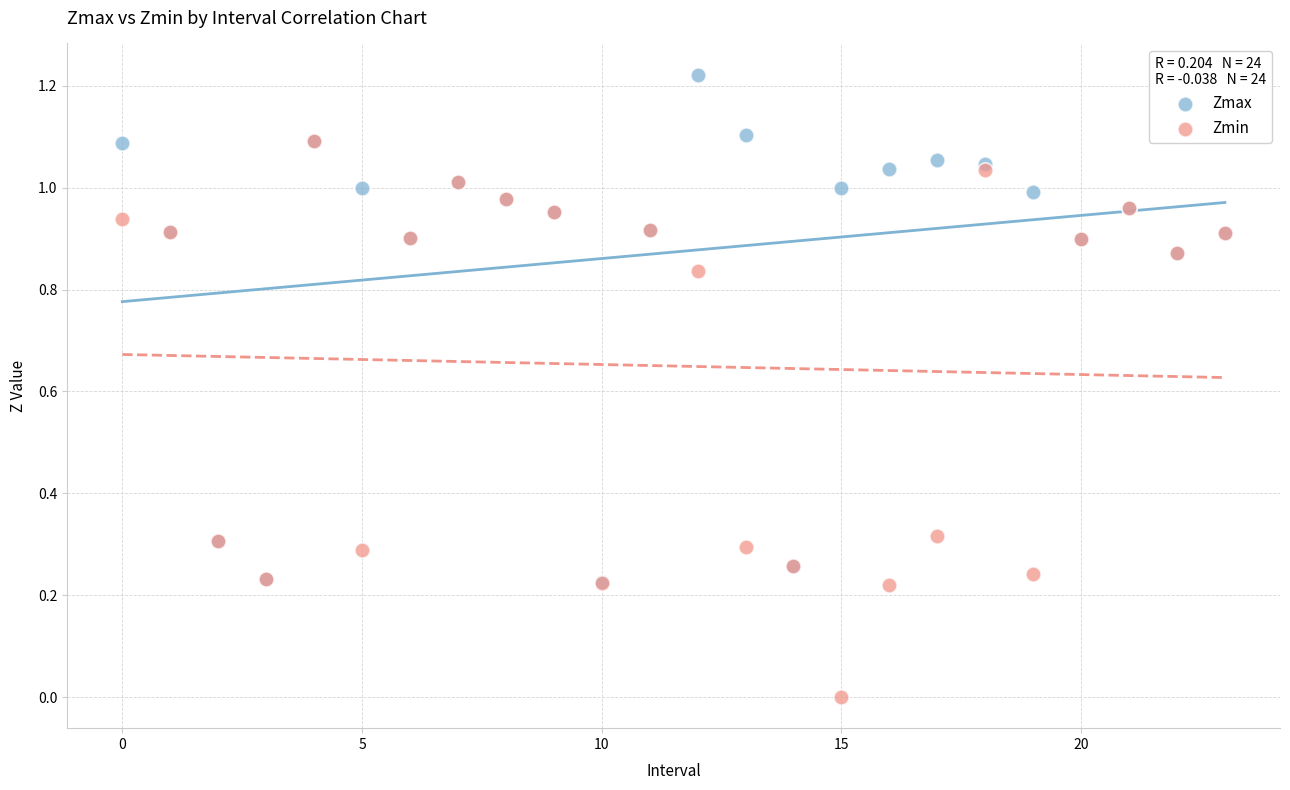

Which series has the widest spread of Y values?

Zmin